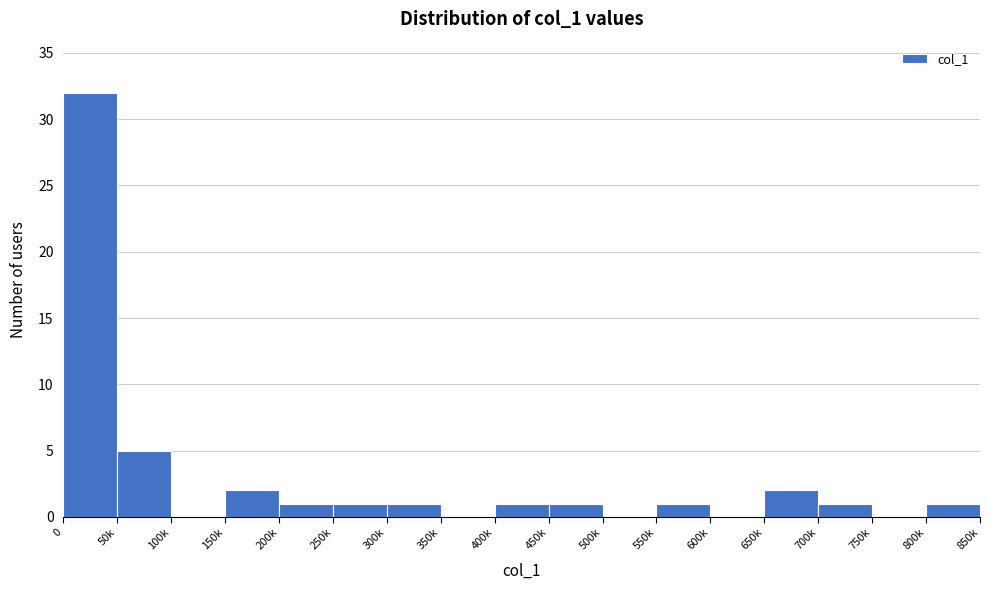

Reading right to left, what are all the values shown in this chart?

800k=1	750k=0	700k=1	650k=2	600k=0	550k=1	500k=0	450k=1	400k=1	350k=0	300k=1	250k=1	200k=1	150k=2	100k=0	50k=5	0=32